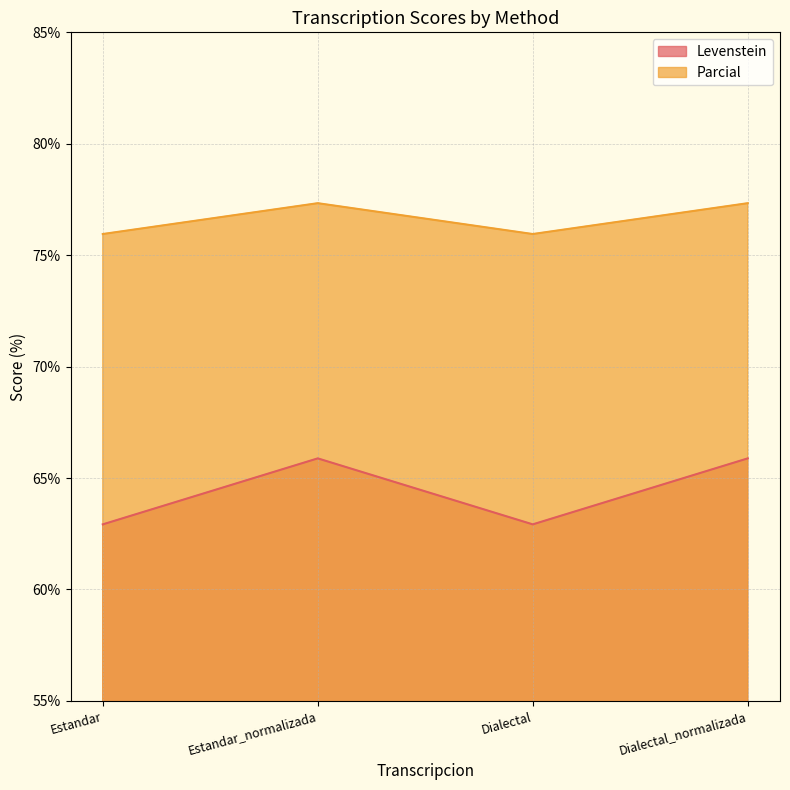

True or false: Levenstein has more than 1 interior local peaks.

False